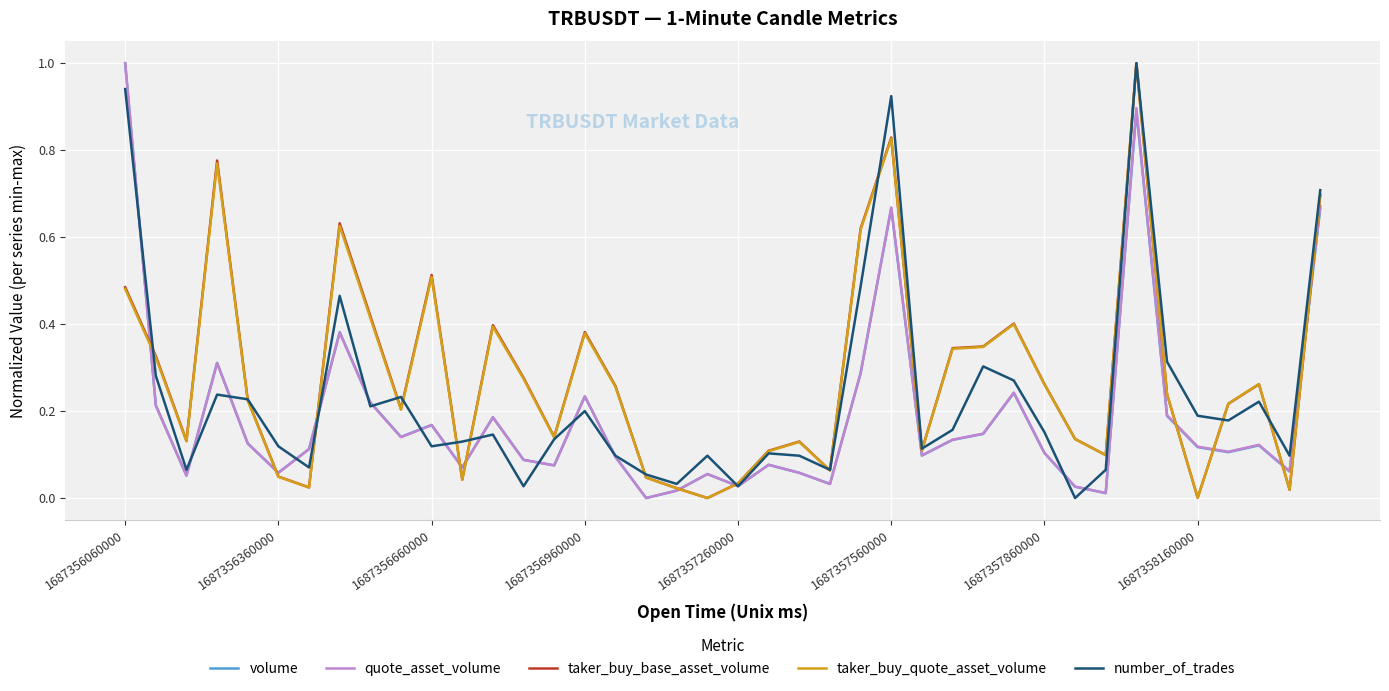

True or false: quote_asset_volume has more than 1 points higher than both neighbors.

True